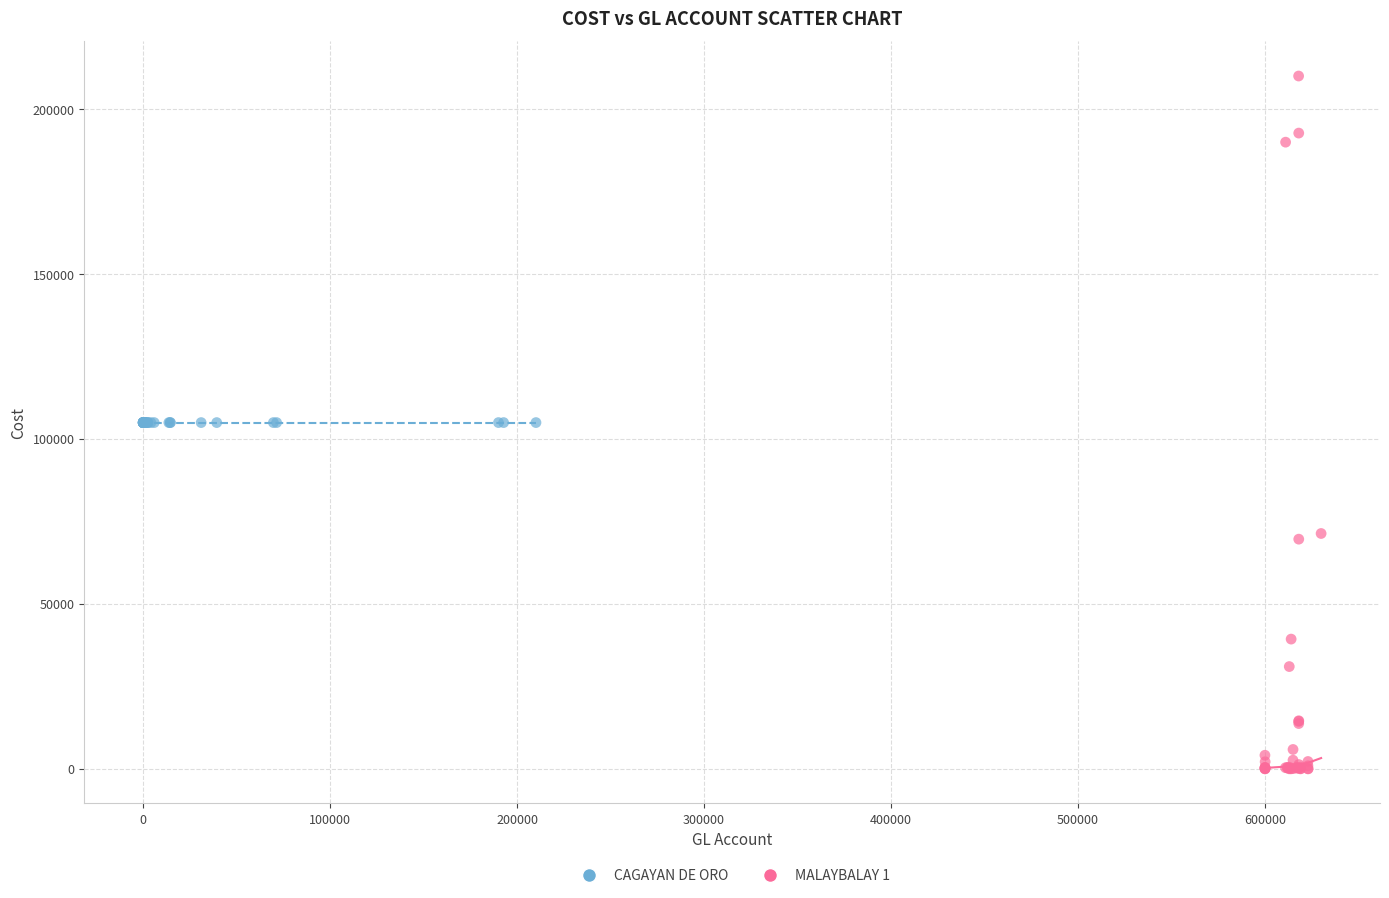

Which series reaches the maximum Y coordinate?

MALAYBALAY 1